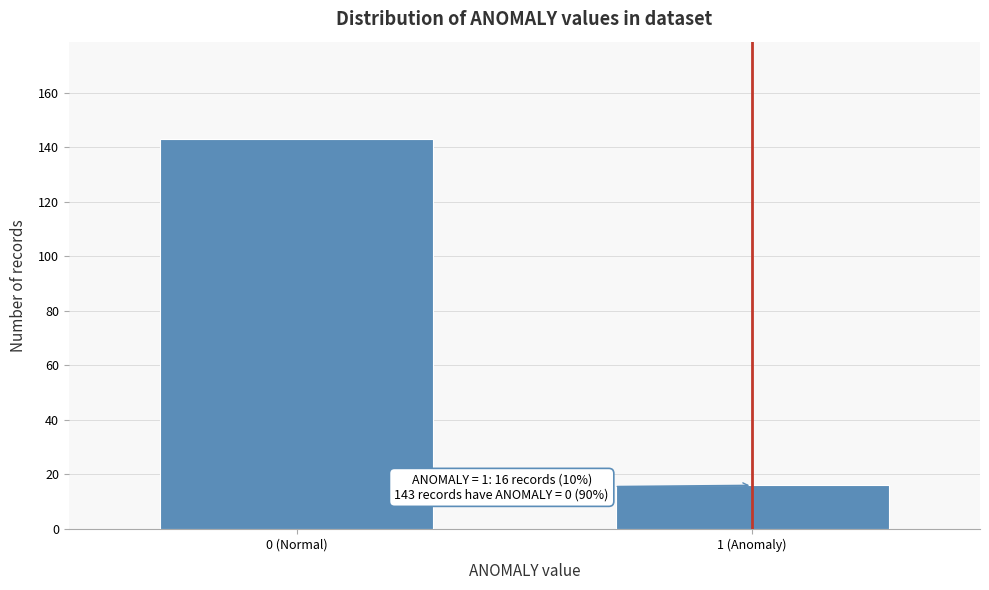

Reading left to right, what are all the values shown in this chart?

0 (Normal)=143	1 (Anomaly)=16